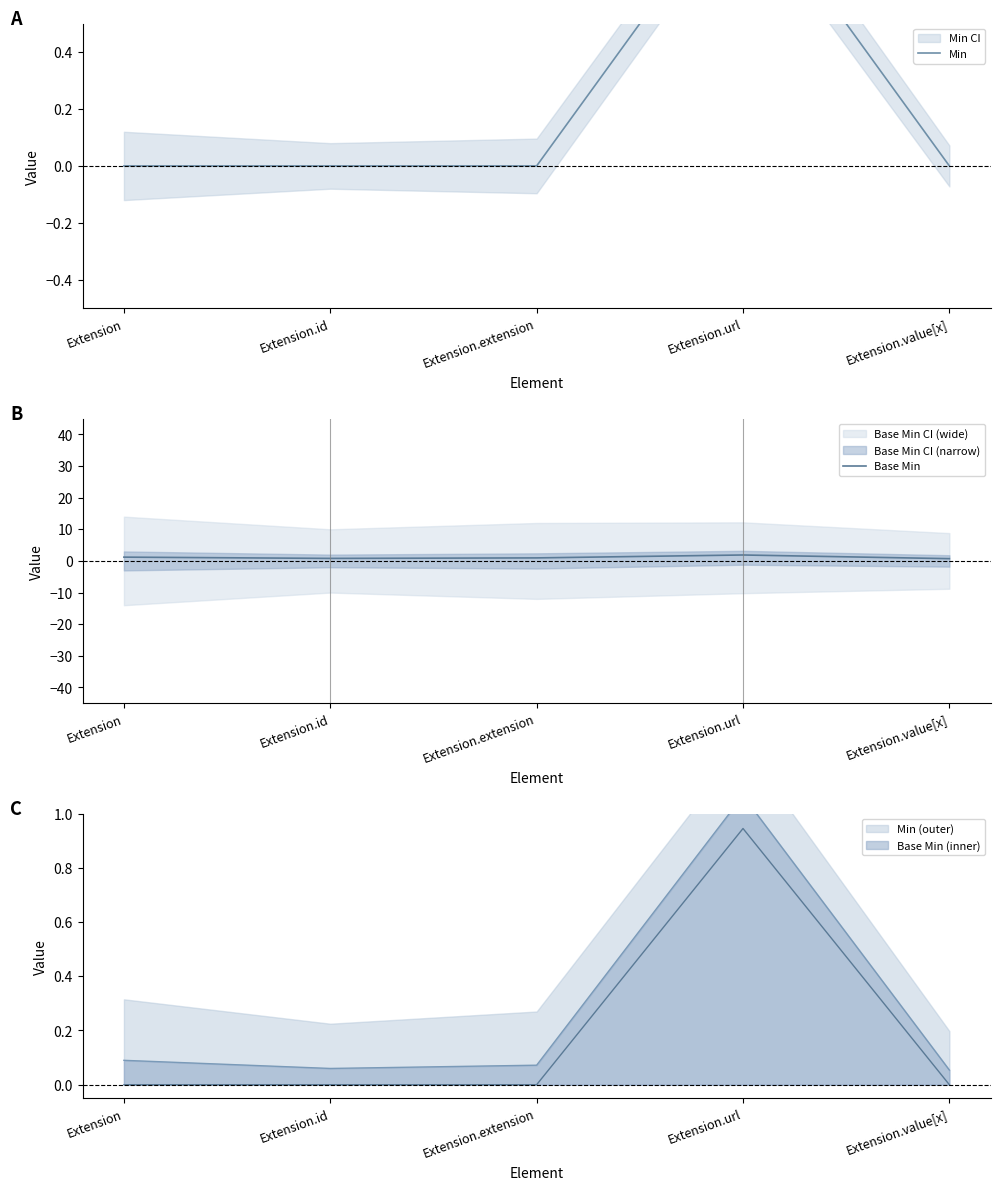

Between Extension.id and Extension.value[x], which is larger?

Extension.id